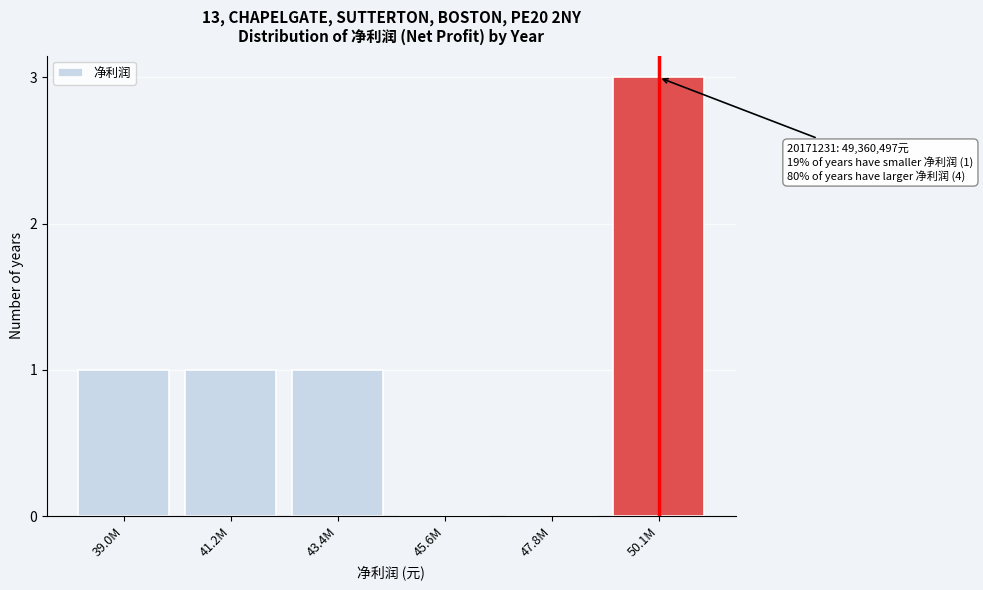

Reading right to left, transcribe all the data shown in this chart.

50.1M=3	47.8M=0	45.6M=0	43.4M=1	41.2M=1	39.0M=1